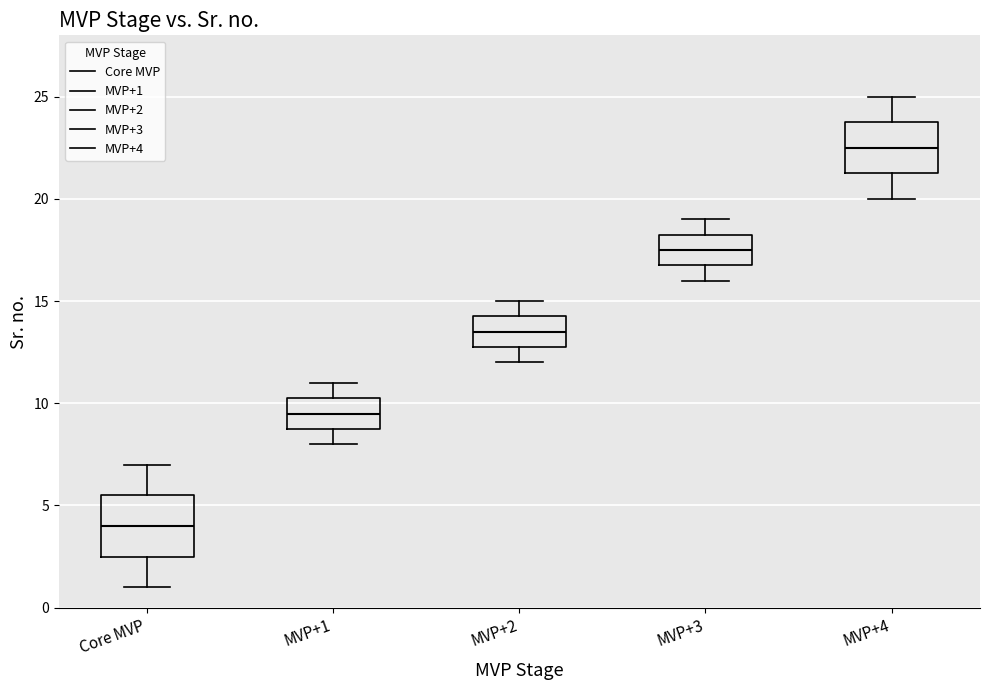

Where does the lower whisker of the box for MVP+4 end on the y-axis? The values are not printed on the chart, so give them approximately, as read against the axis.

20.0